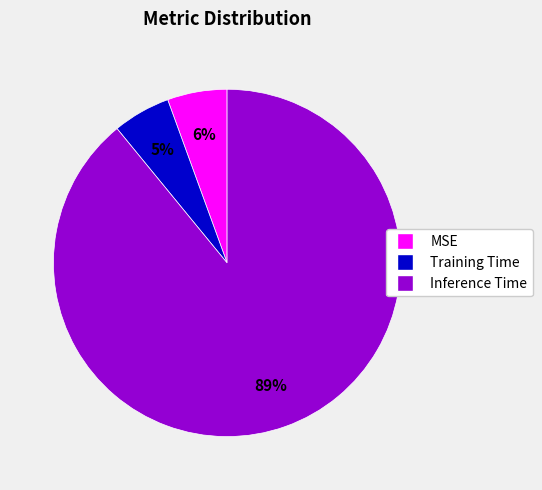

True or false: Inference Time accounts for 97% of the total.

False